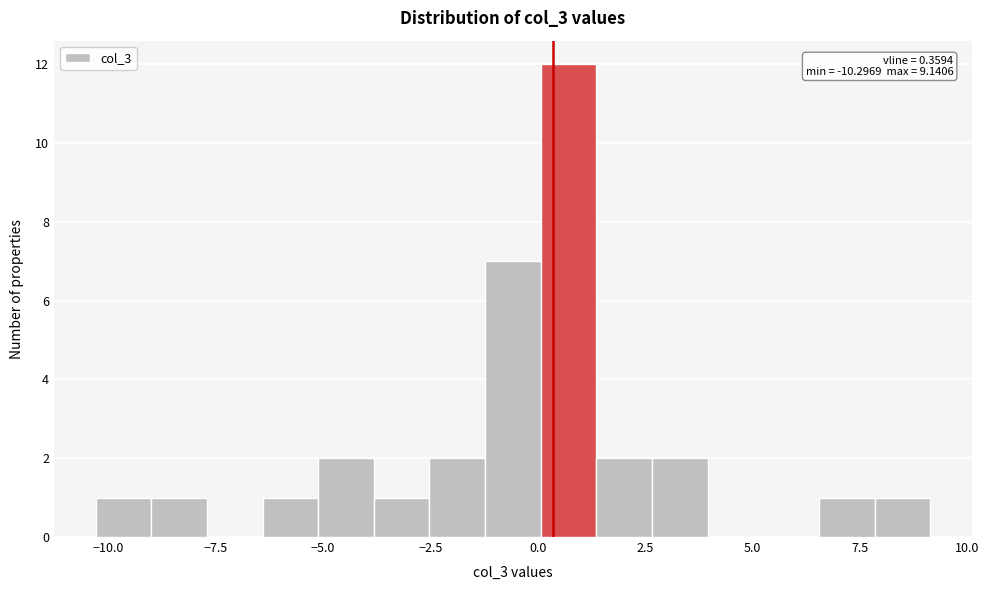

Around what value on the x-axis is the tallest bar? Give the approximate position of its centre, as read against the axis.

0.5